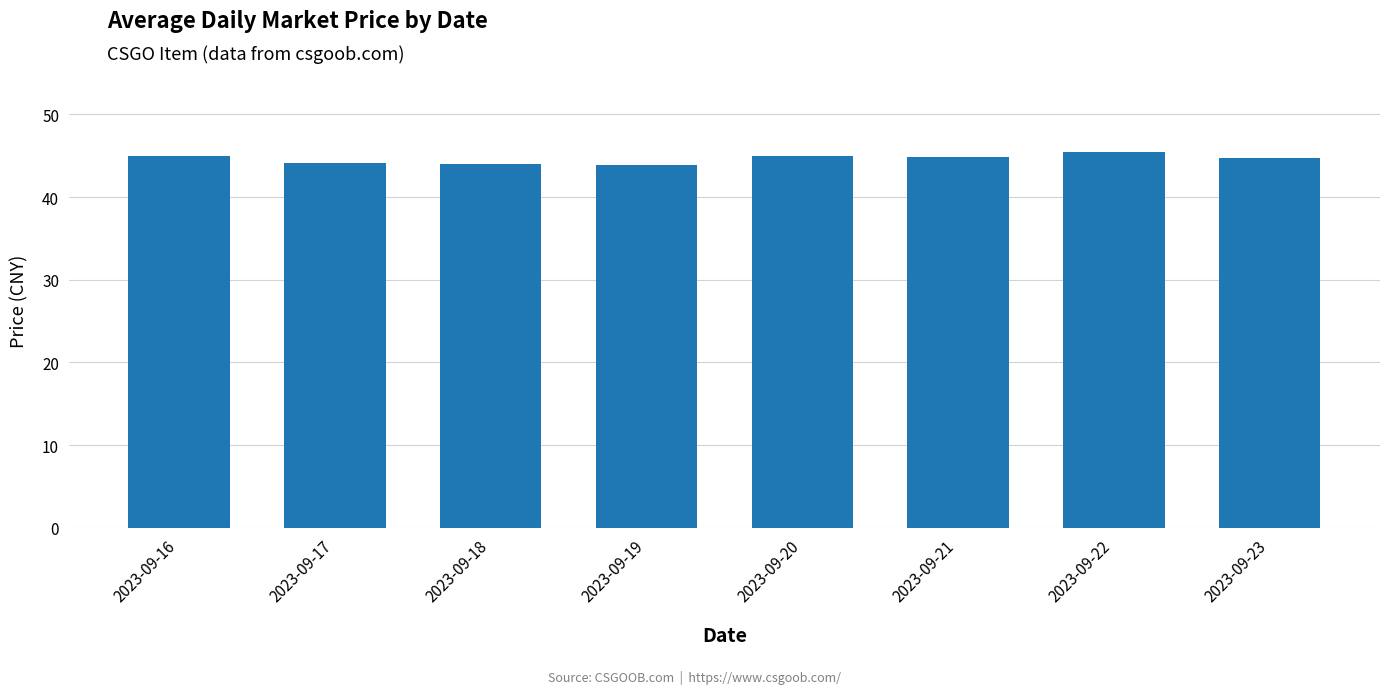

Approximately how many times larger is the value at 2023-09-22 compared to 2023-09-20?

1.0